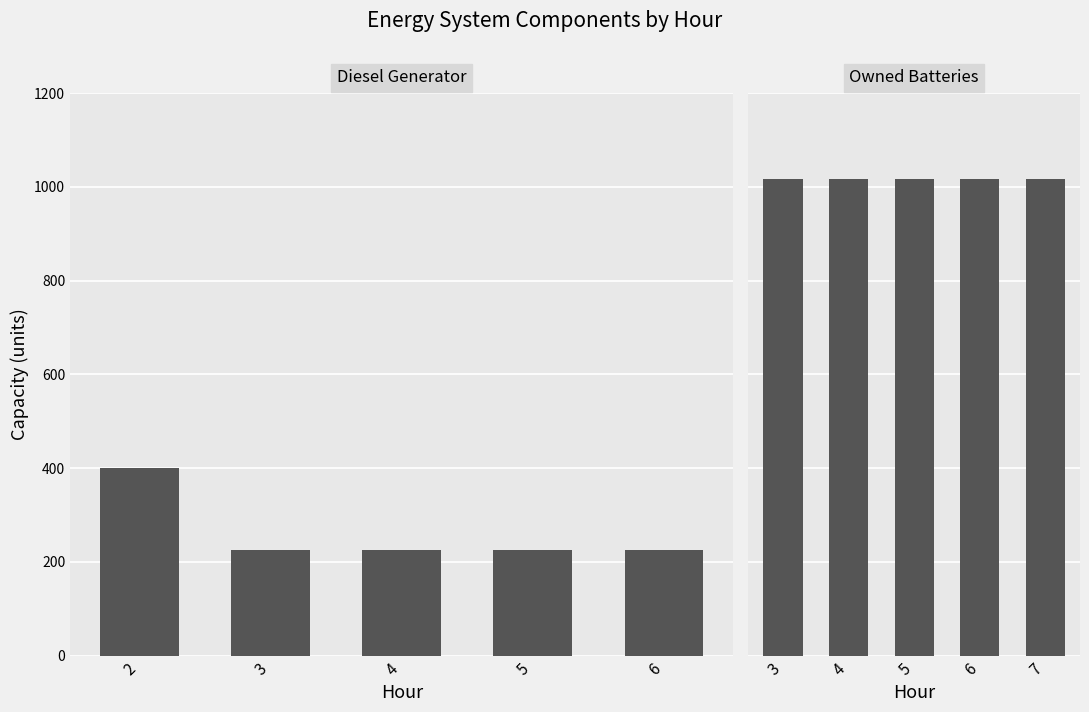

Does the chart contain any negative values?

No